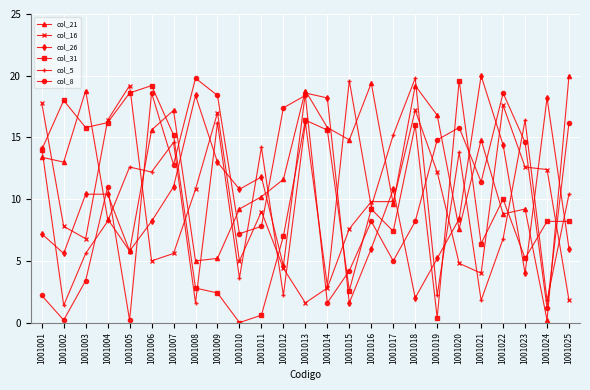

Where is col_21 nearest to the value 10?

1001011